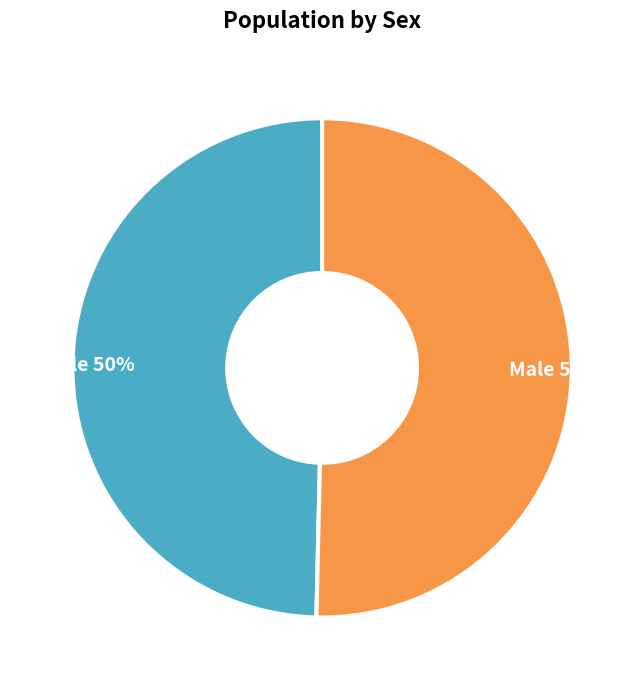

True or false: Male accounts for 59% of the total.

False